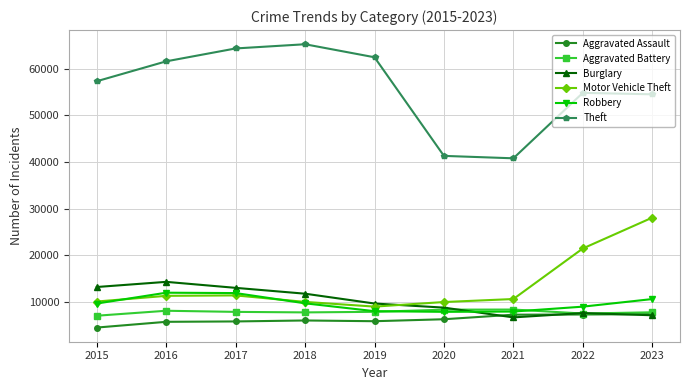

Between 2021 and 2023, which series saw the biggest shift?

Motor Vehicle Theft